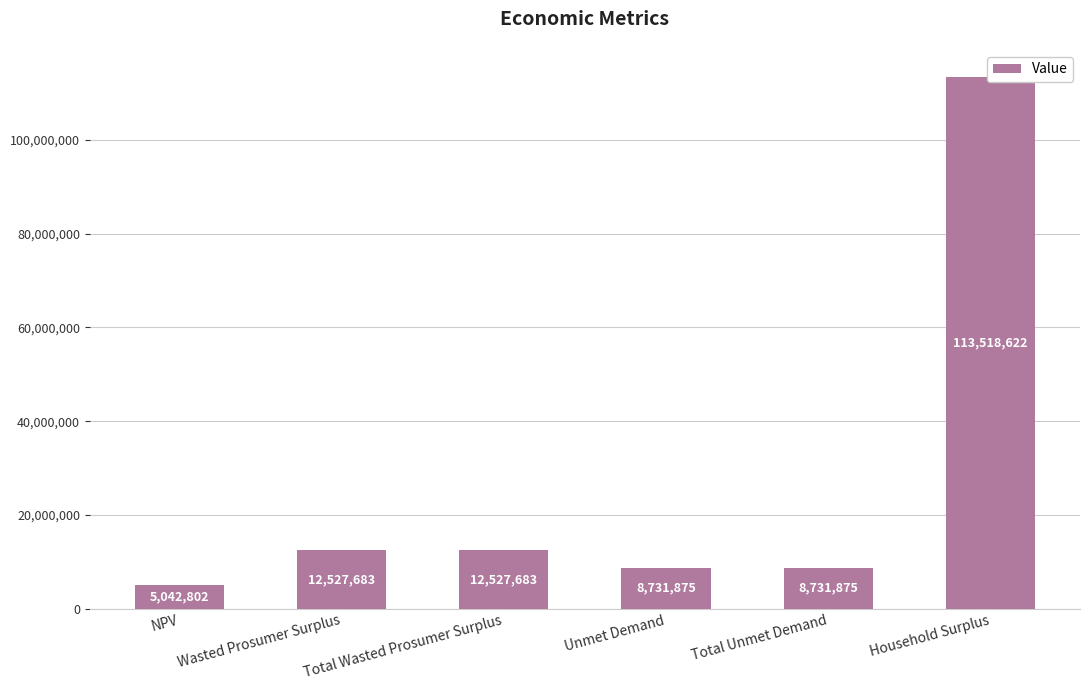

What is the difference between the maximum and minimum values?

108475819.6